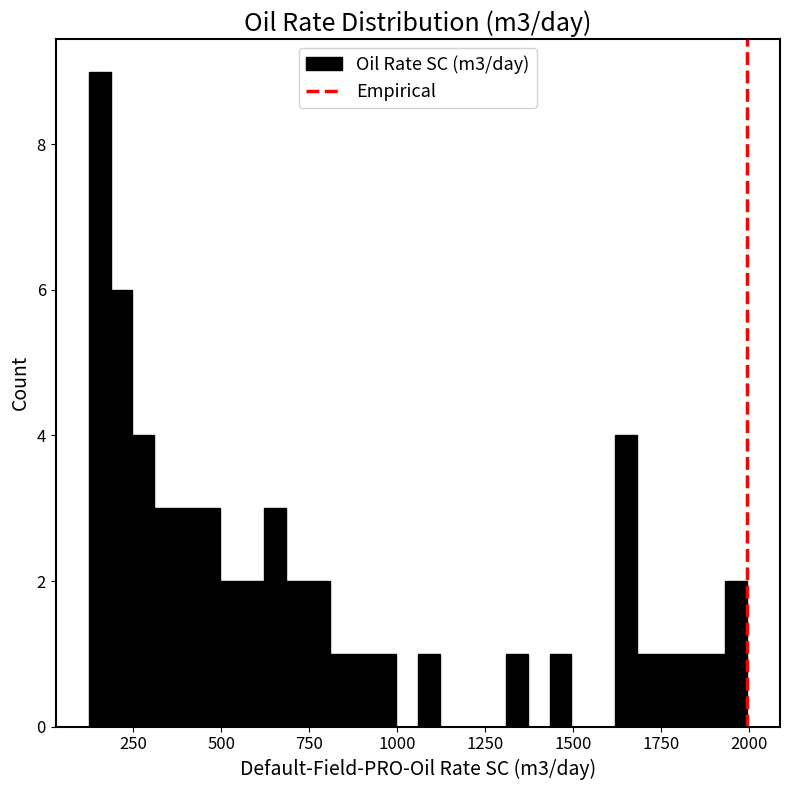

Read against the x-axis, roughly where is the centre of the tallest bar?

150